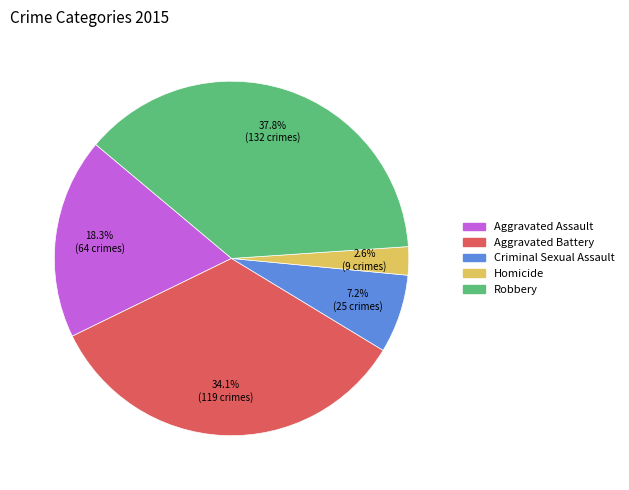

To the nearest percent, what percentage of the pie is Aggravated Battery?

34%